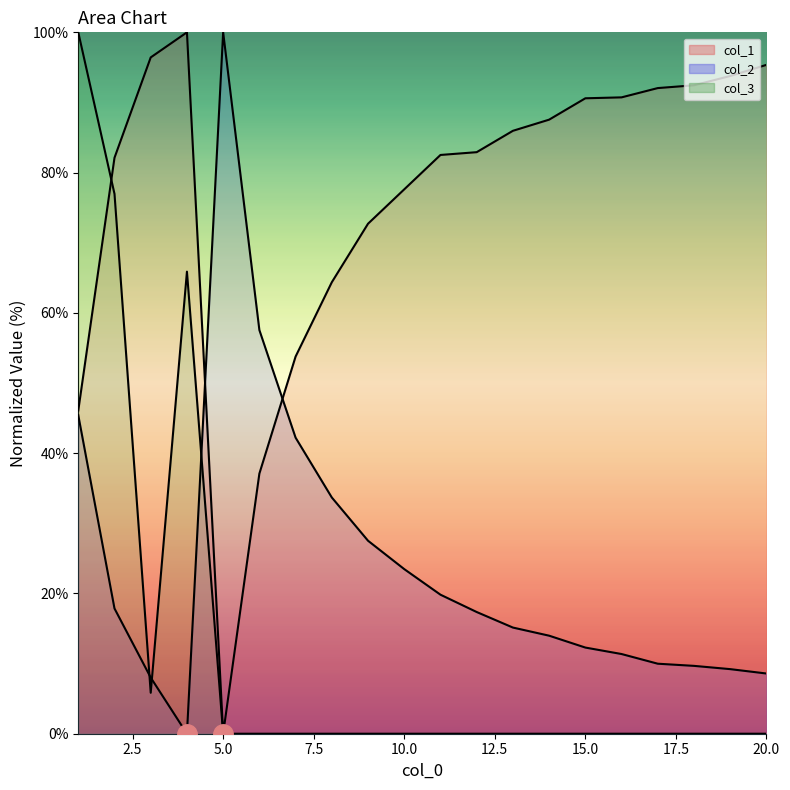

What is the approximate value of col_3 at 2?

77.0